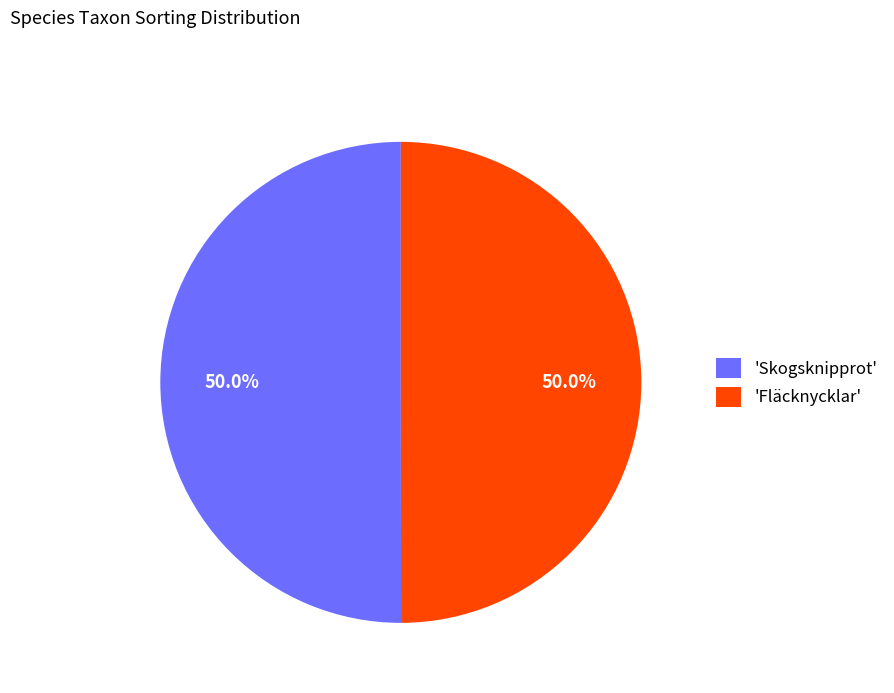

How many segments does this pie chart have?

2